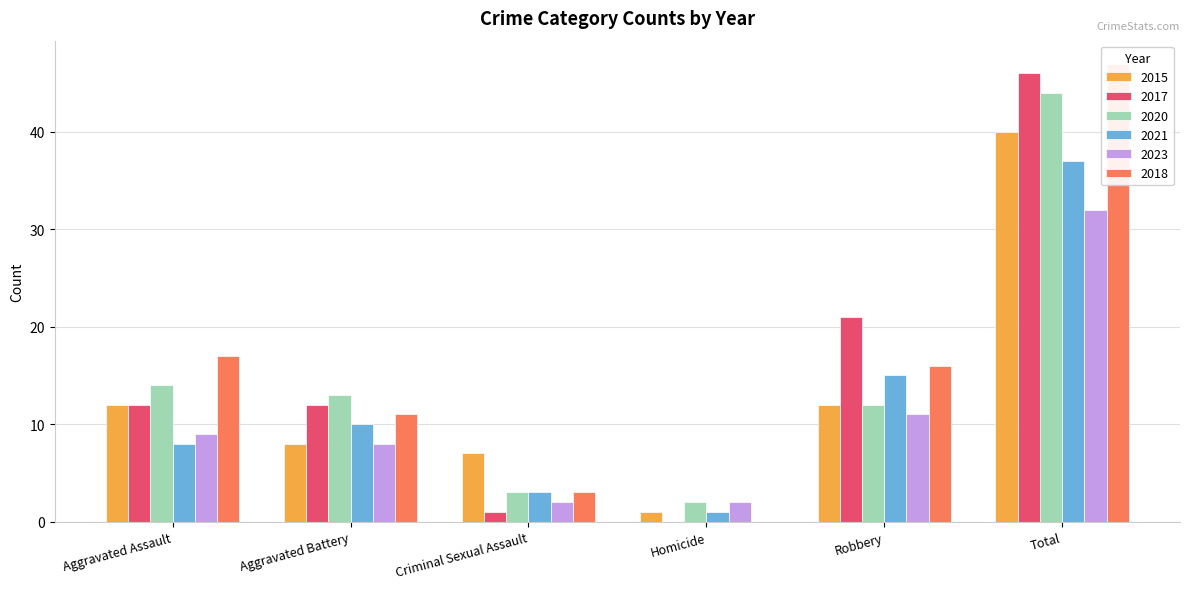

What is the value of the 2023 bar at the 5th from the left?

11